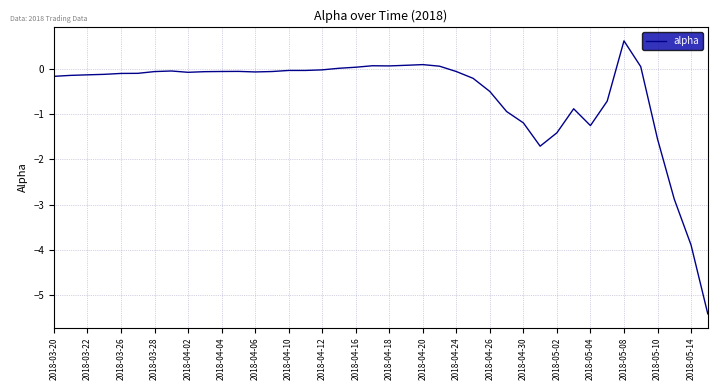

What is the difference between the maximum and minimum values?

6.0